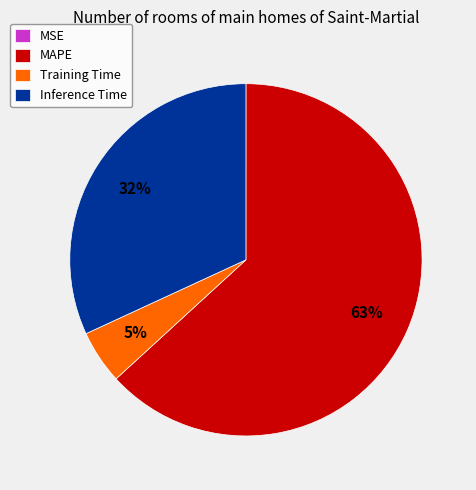

To the nearest percent, what portion does Inference Time represent?

32%